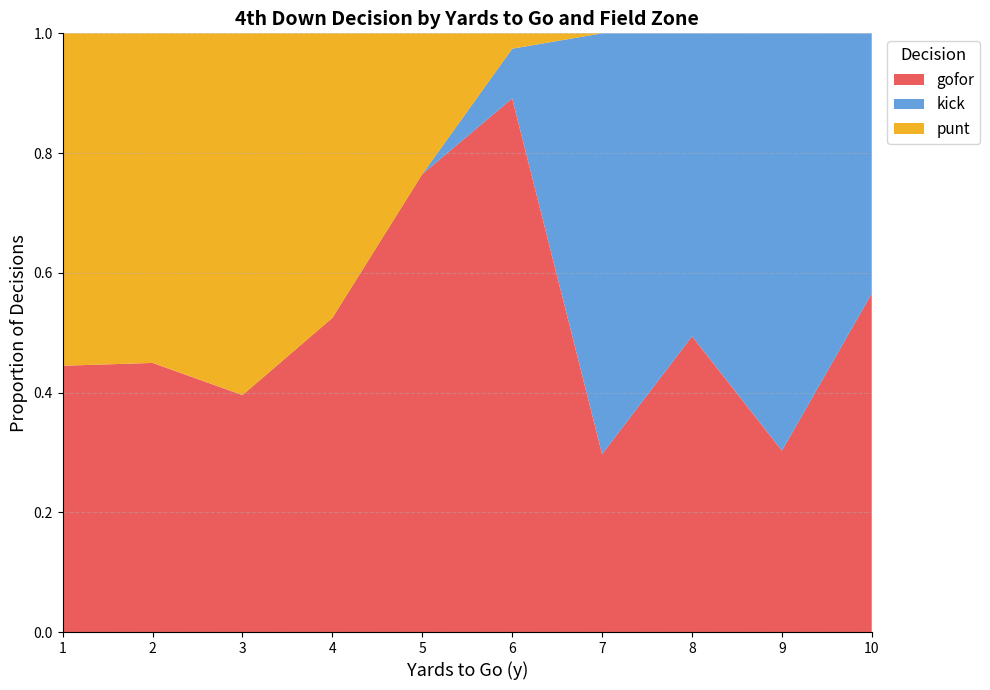

Is it true that gofor equals 0.2 at 1?

False